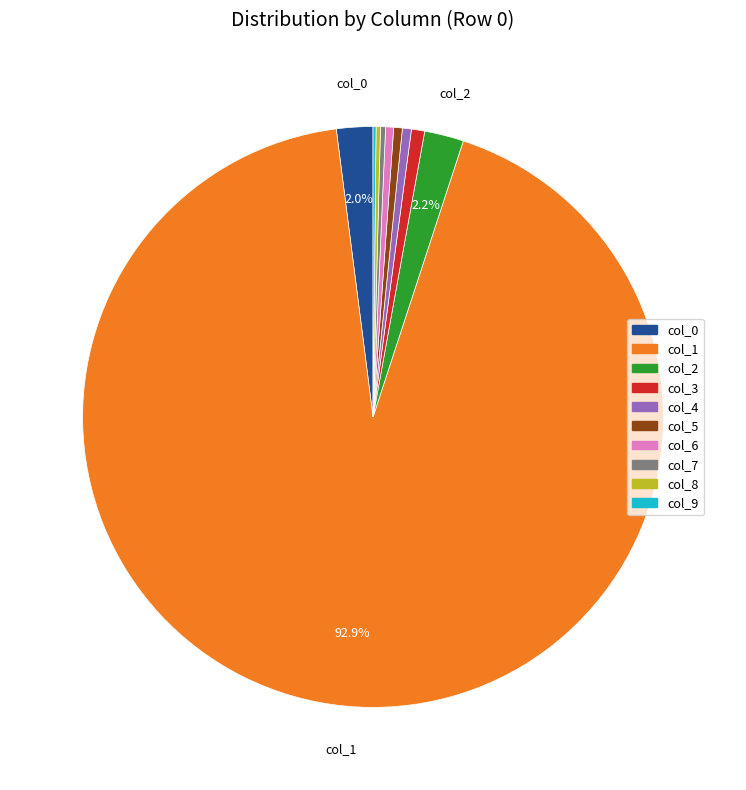

Is there any slice that represents more than half of the pie?

Yes